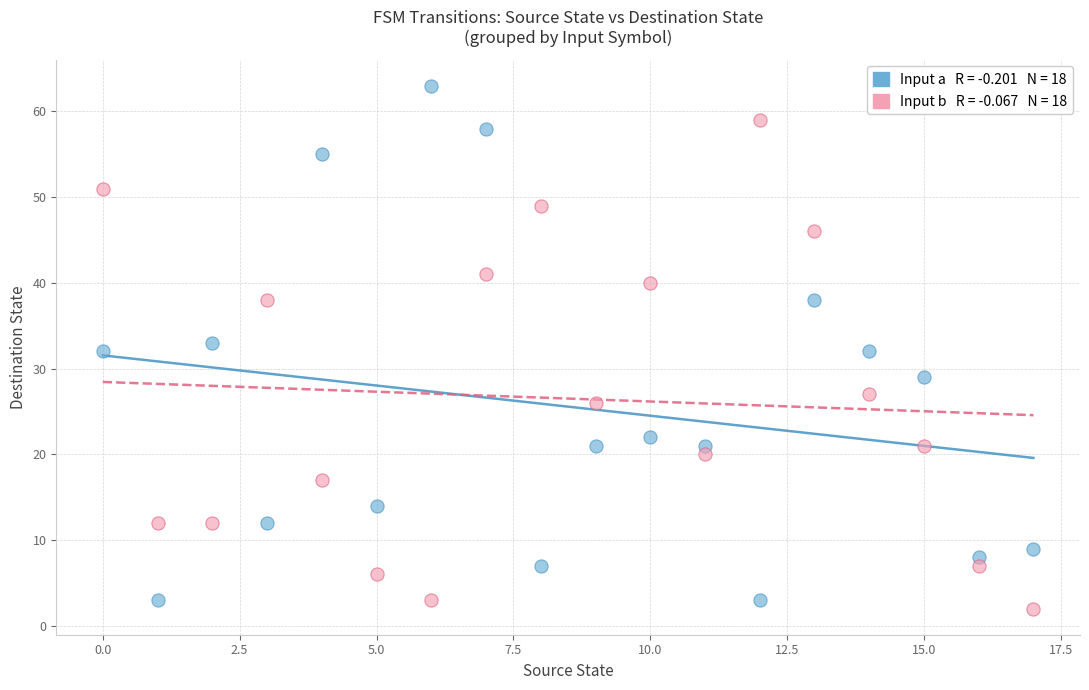

Across all data points, what is the range of Y values (max minus min)?

61